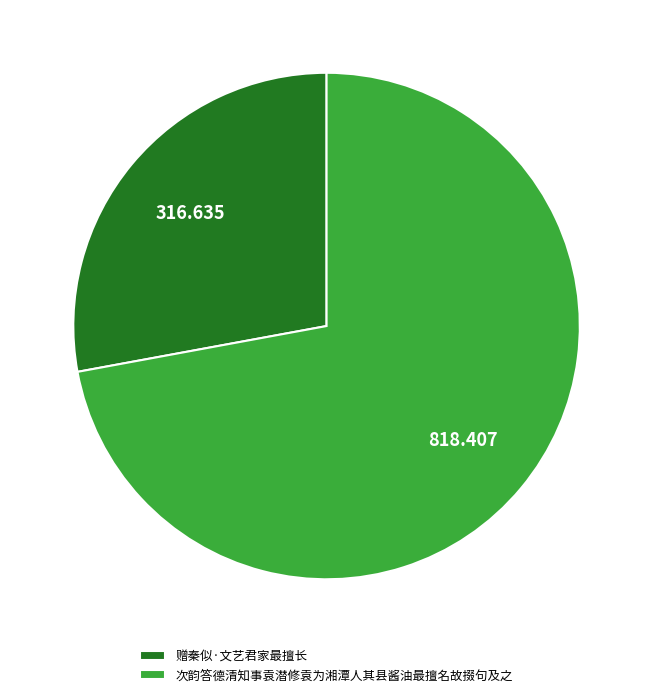

The 次韵答德清知事袁潜修袁为湘潭人其县酱油最擅名故掇句及之 slice represents 57% of the pie. True or false?

False